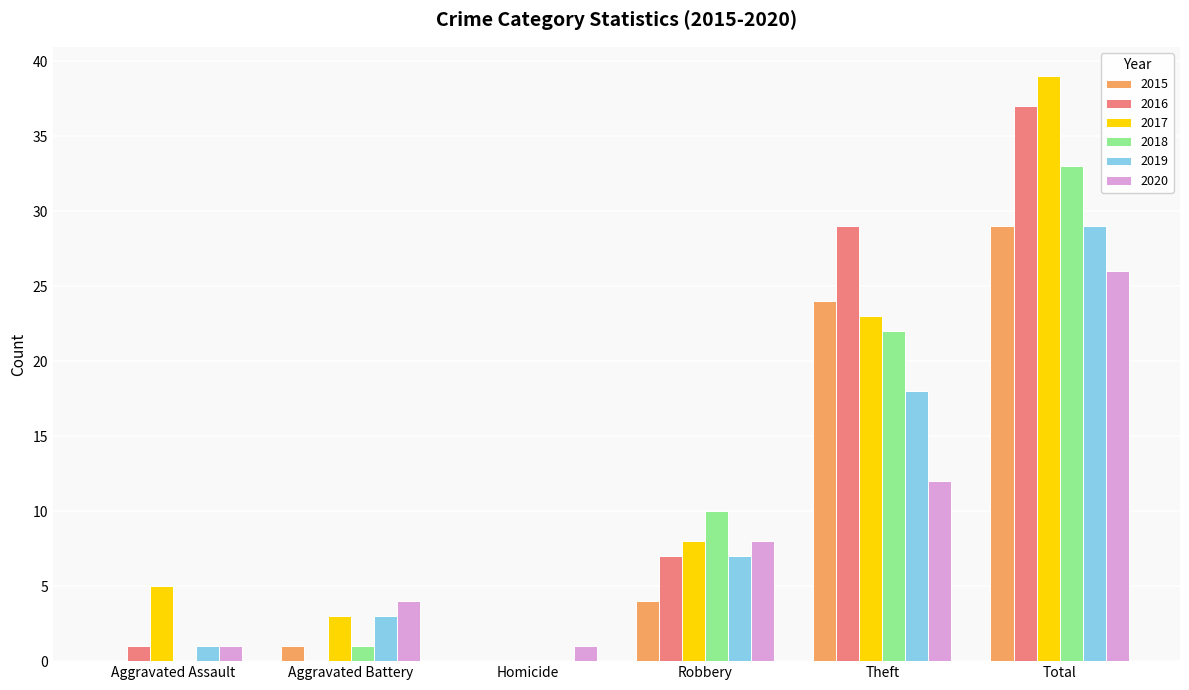

At which label does 2016 reach its peak?

Total